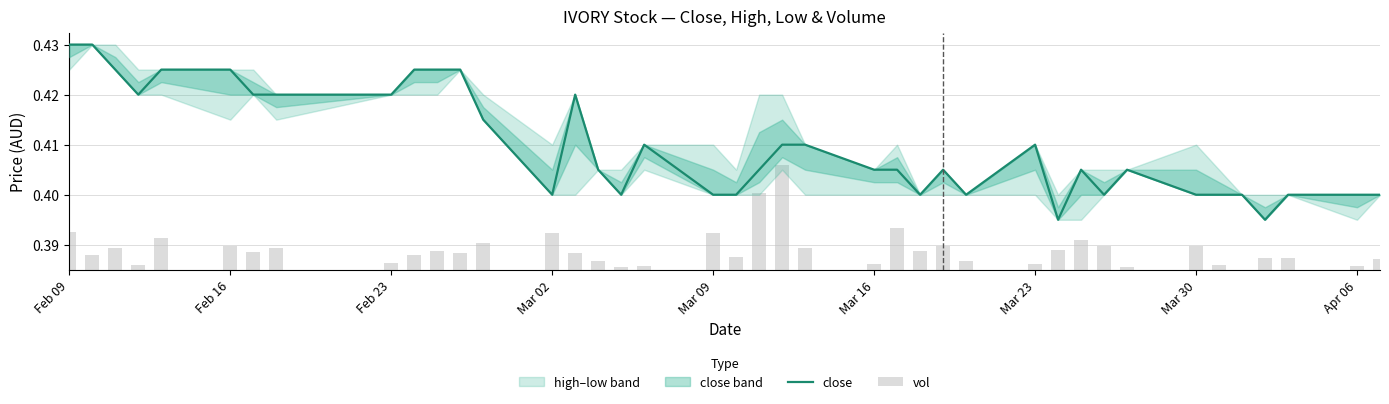

The close series shows 0.4 at Apr 06. True or false?

True